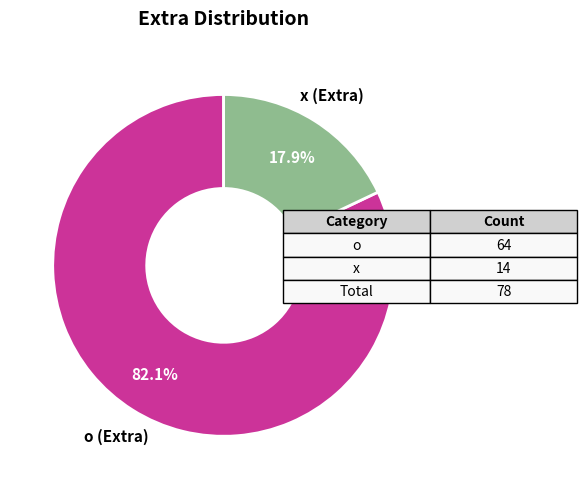

Is there any slice that represents more than half of the pie?

Yes